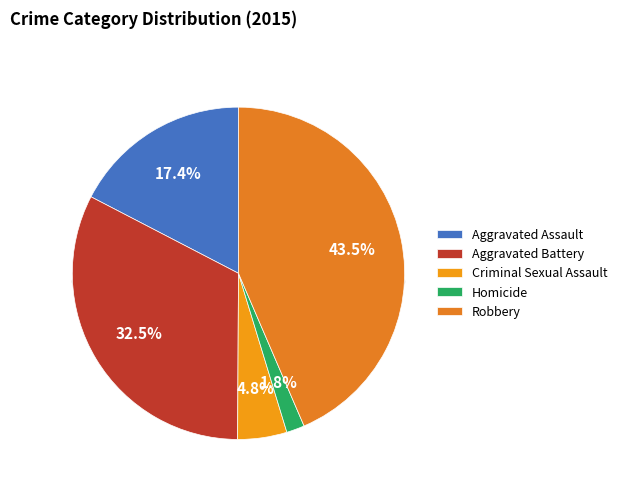

To the nearest percent, what portion does Criminal Sexual Assault represent?

5%